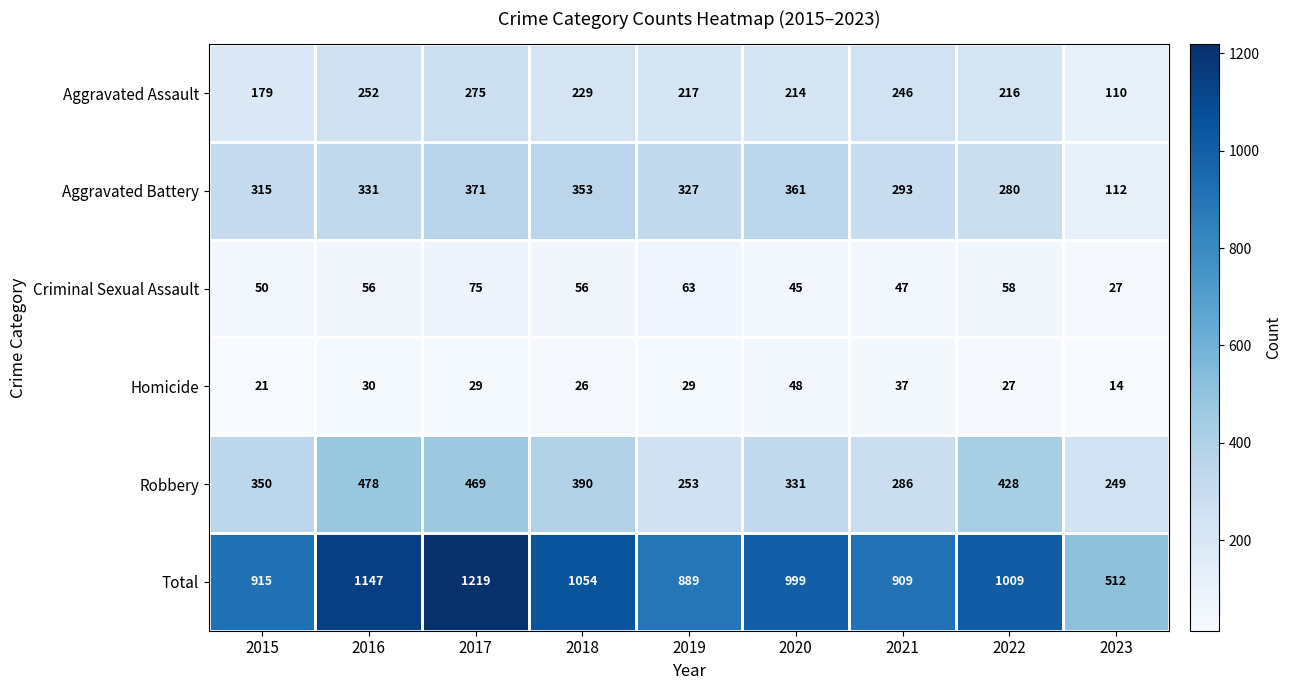

Which series changed the most between 2017 and 2018?

Total